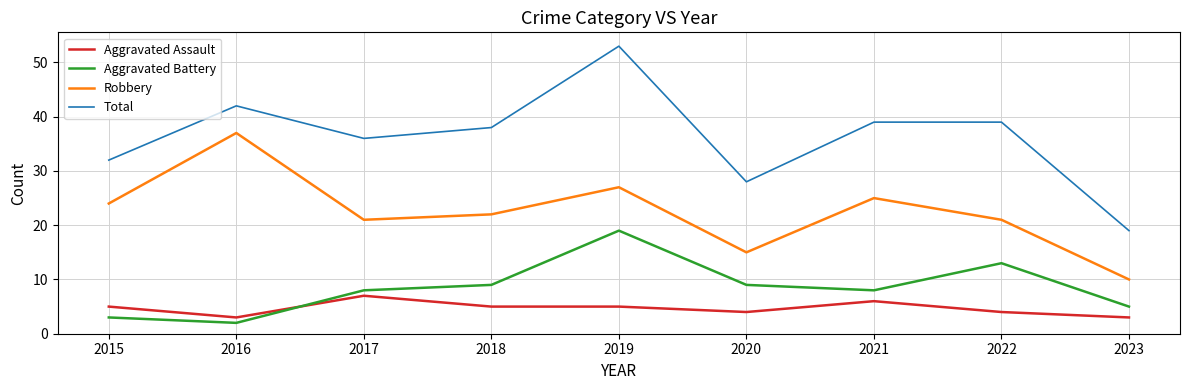

At which category does Aggravated Assault reach its first local valley?

2016